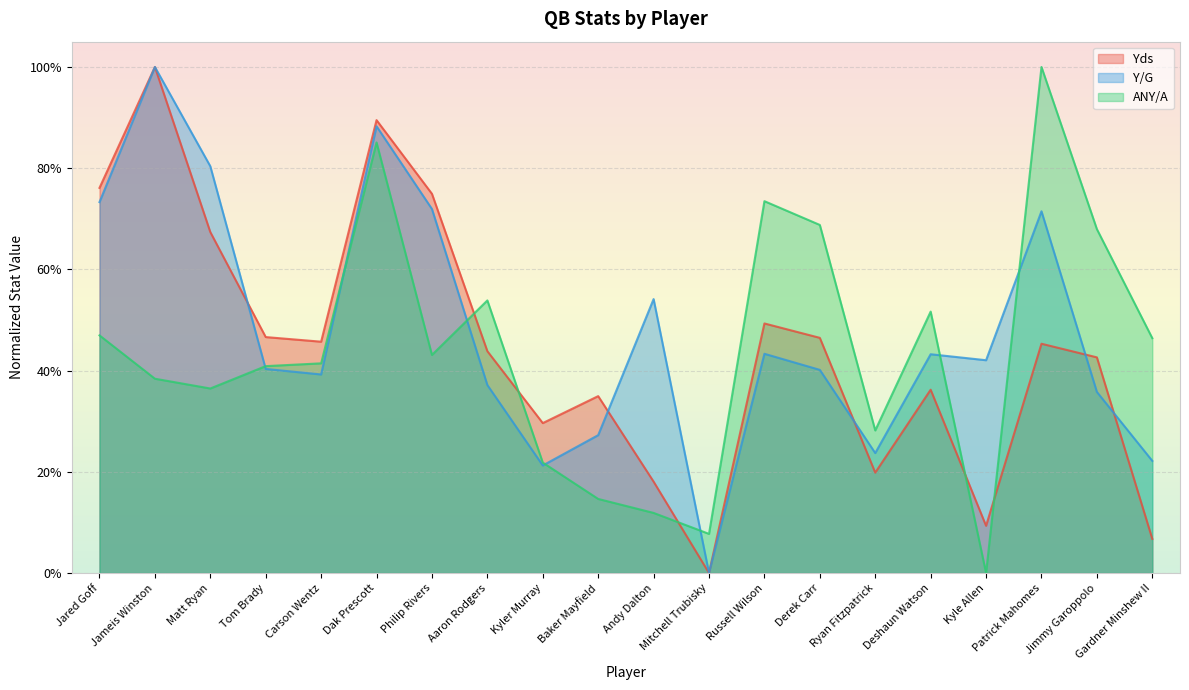

Which series ends up on top after the final intersection of Yds and ANY/A?

ANY/A